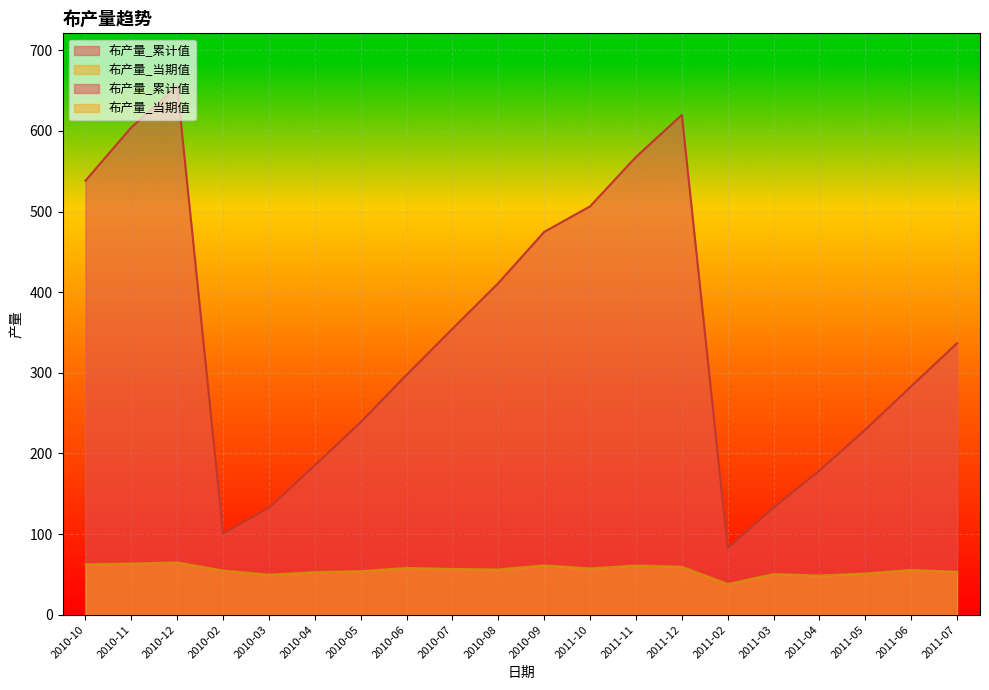

Rank the series at 2010-03 from highest to lowest value.

布产量_累计值, 布产量_当期值